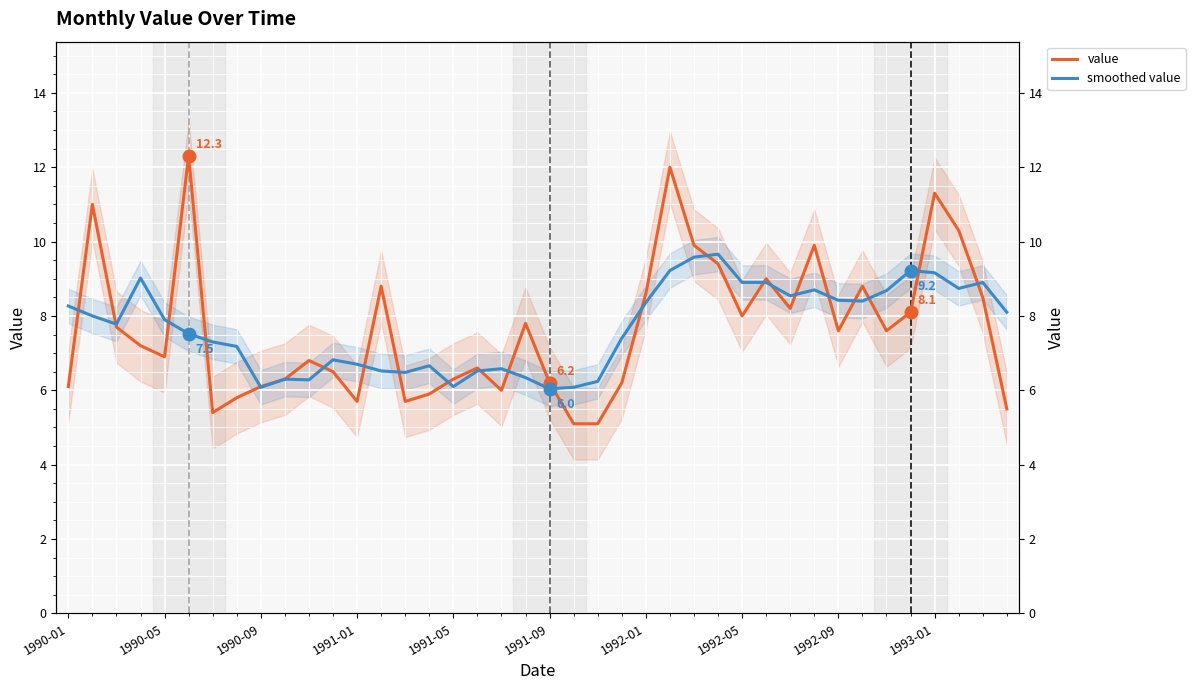

How many data points does each series have?

40